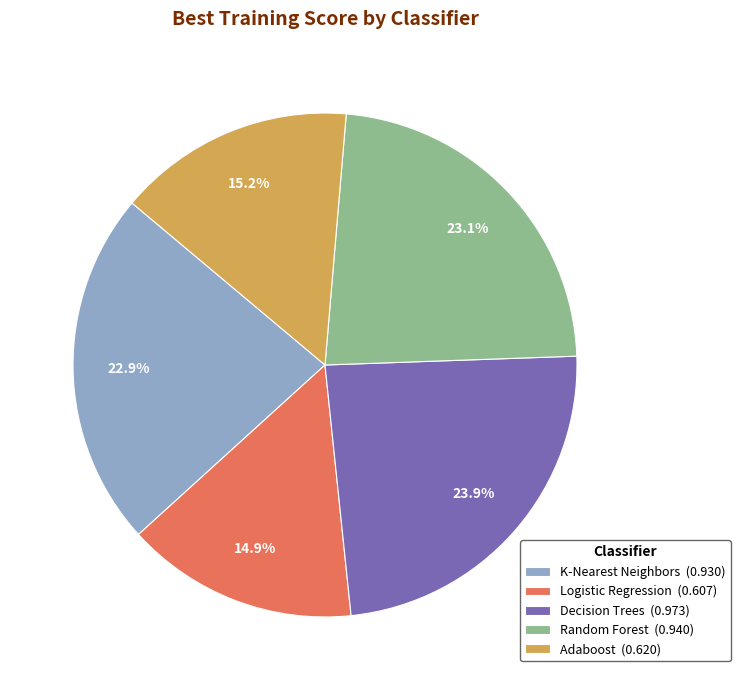

To the nearest percent, what percentage of the pie is K-Nearest Neighbors?

23%